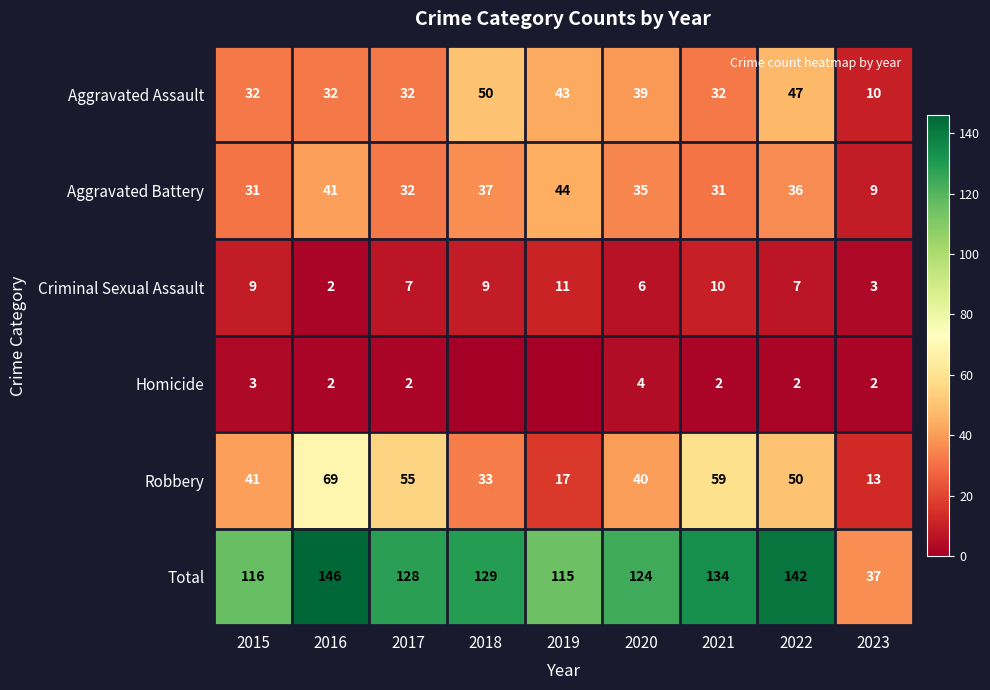

The Aggravated Battery series shows 65 at 2018. True or false?

False